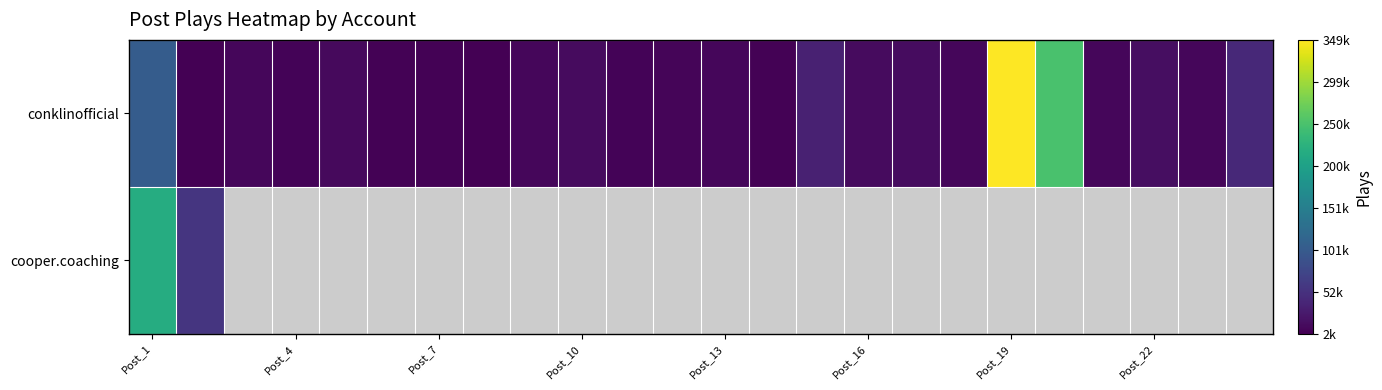

List the series in order of their peak value, lowest first.

cooper.coaching, conklinofficial